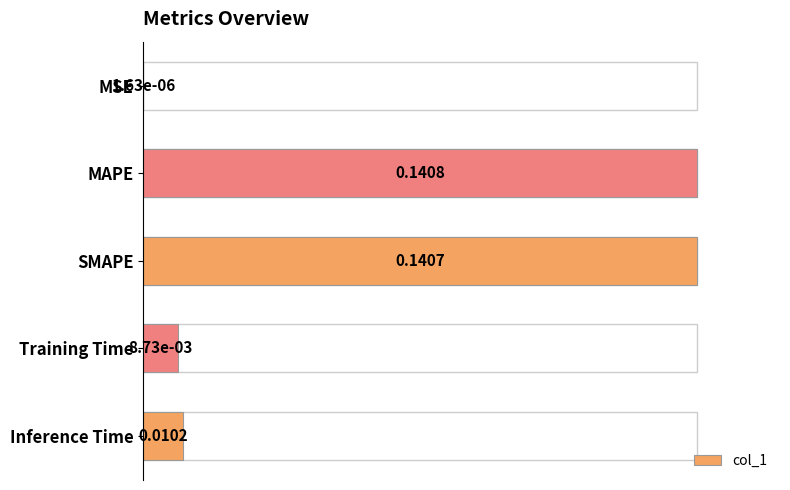

Does the chart contain any negative values?

No